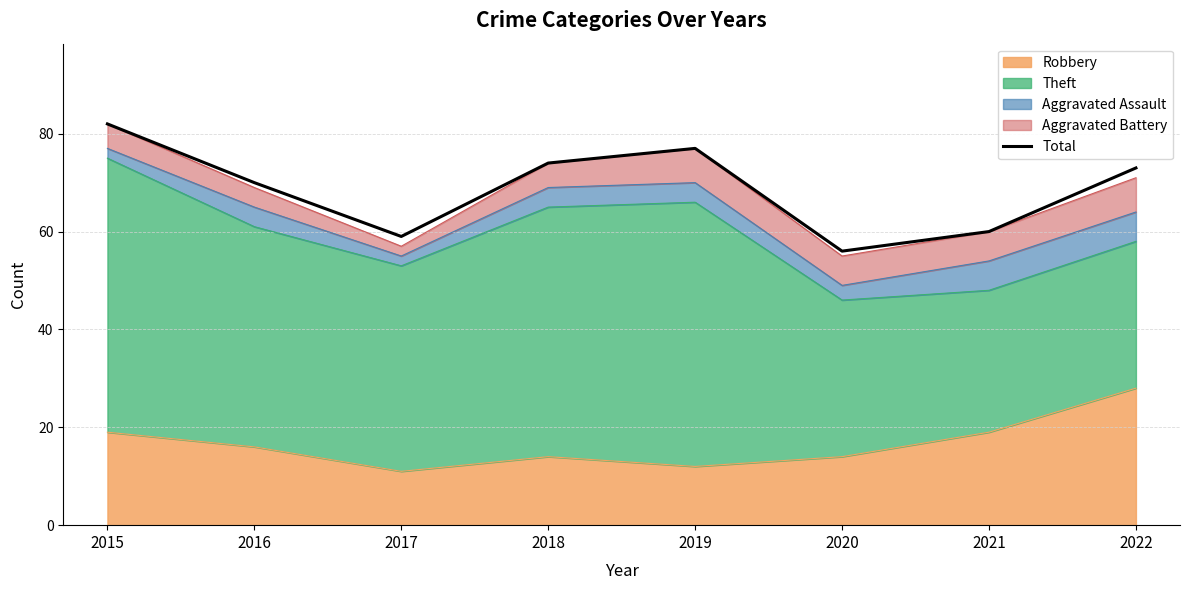

What is the value of the 2nd point from the left?

70